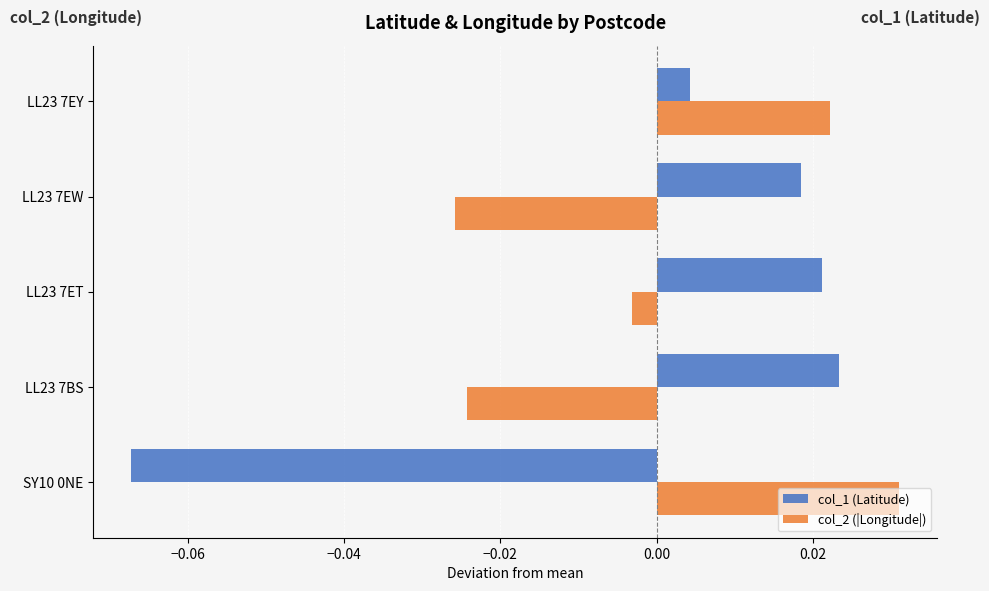

Which series has the largest range (max minus min)?

col_1 (Latitude)